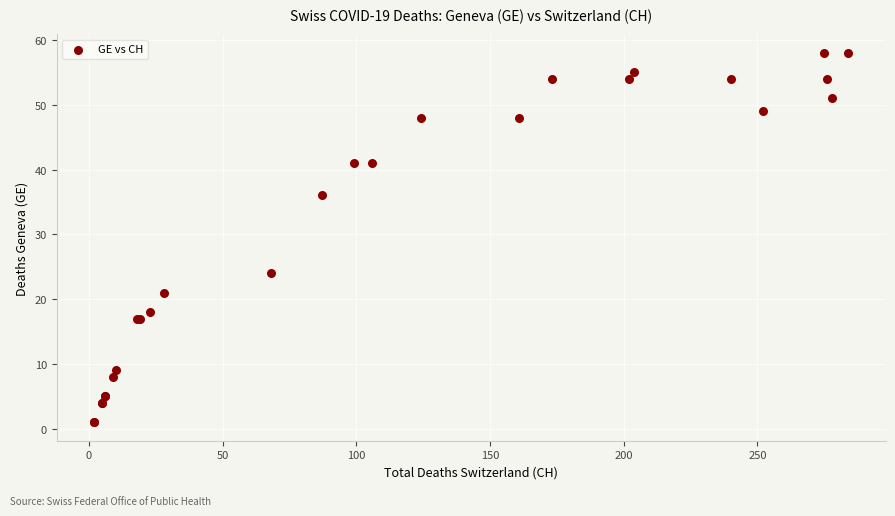

What Y value in the scatter plot is closest to 29?

24